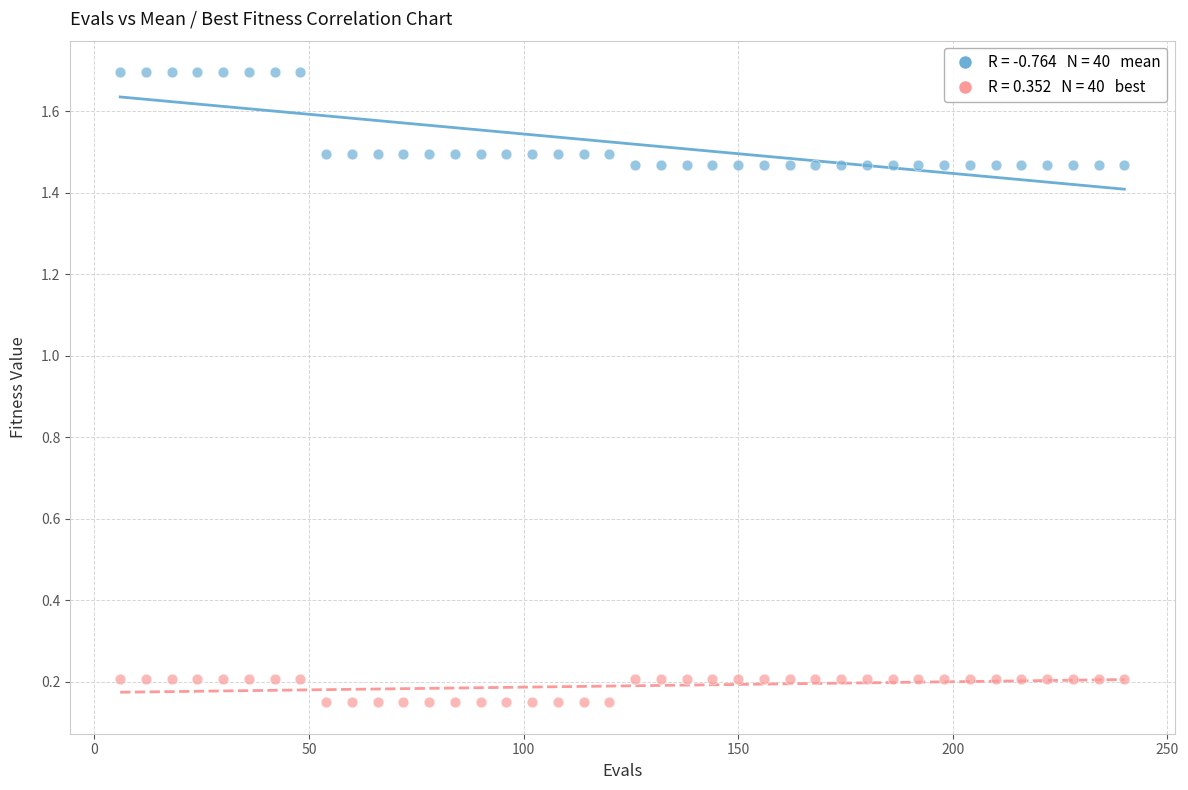

Across all data points, what is the range of X values (max minus min)?

234.0